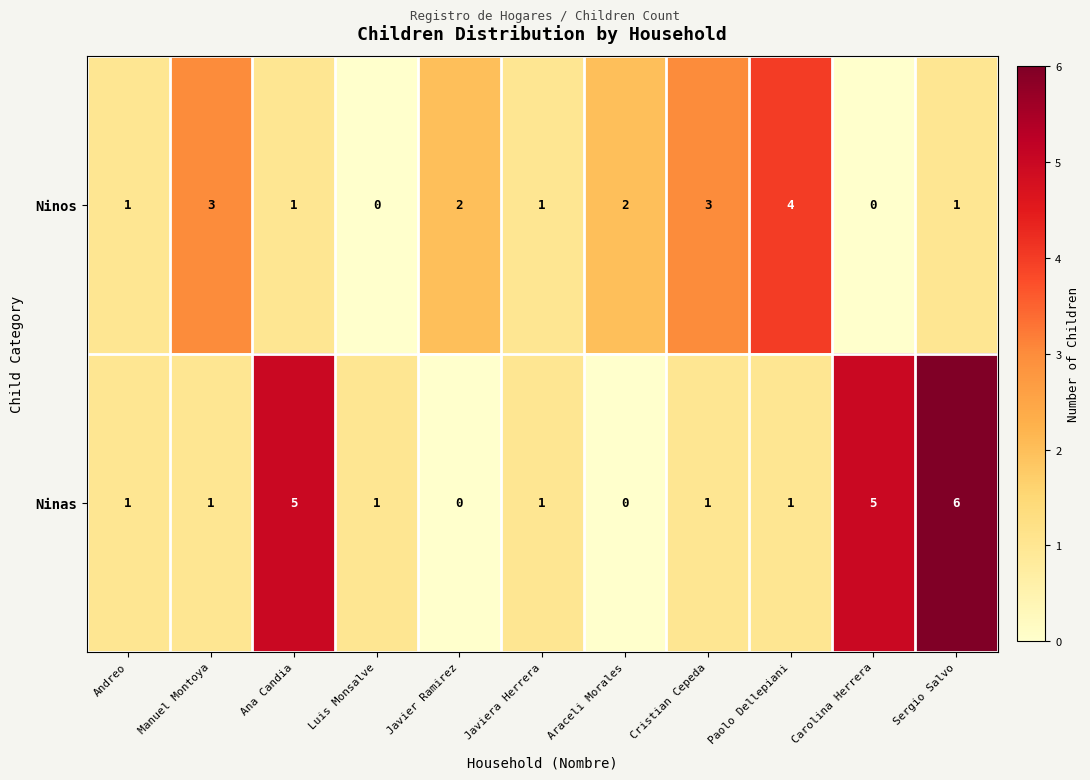

What is the total value across all series at Andreo?

2